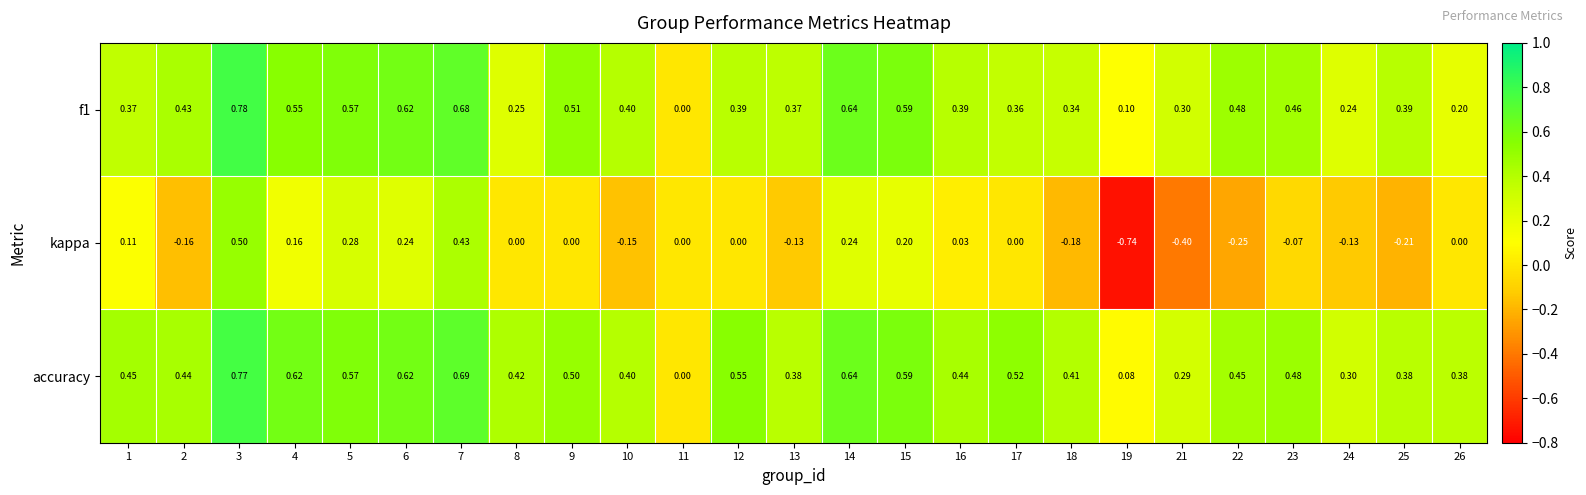

Which series has the widest spread of values?

kappa